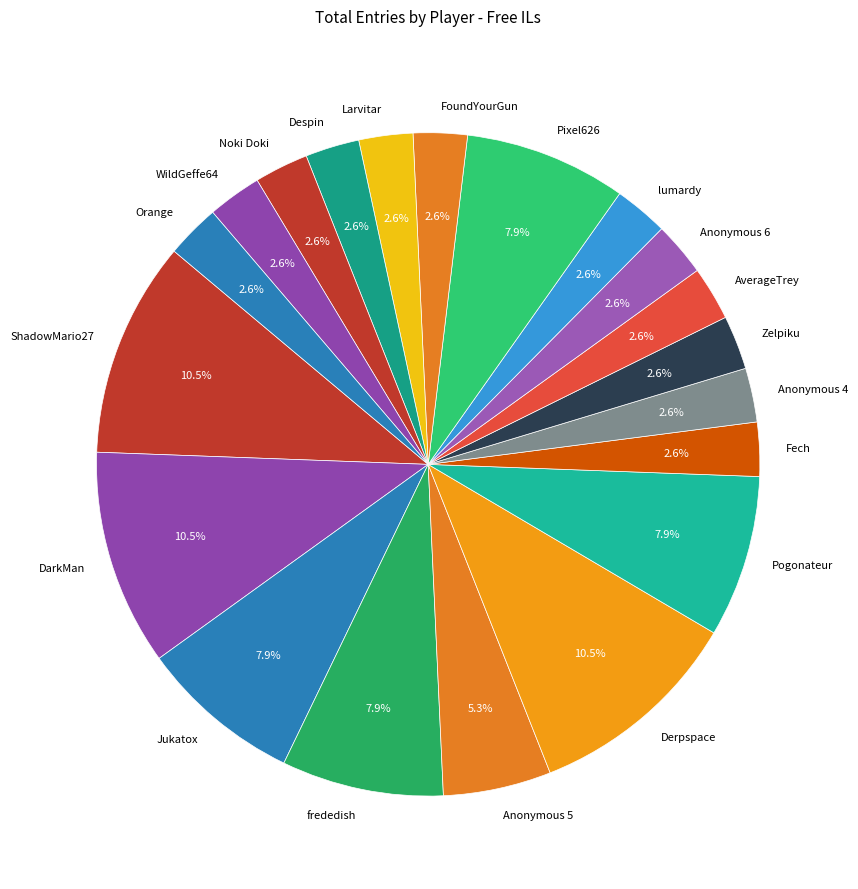

Is there a majority slice in this chart?

No